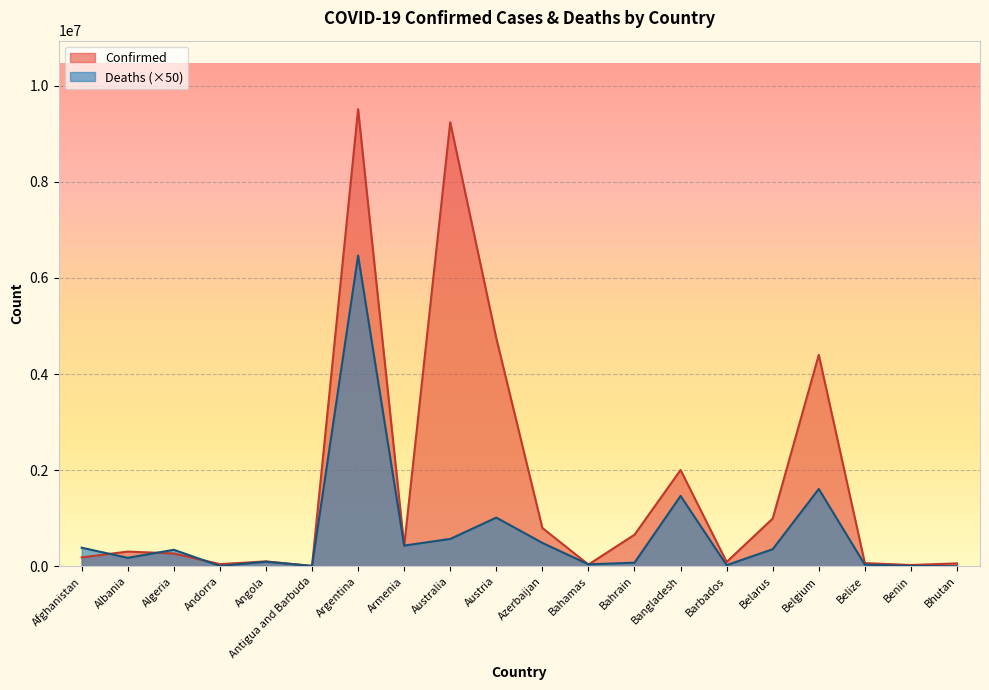

Reading left to right, transcribe all the data shown in this chart.

Confirmed: Afghanistan=185272	Albania=306789	Algeria=267010	Andorra=45326	Angola=102301	Antigua and Barbuda=8741	Argentina=9507562	Armenia=425365	Australia=9235681	Austria=4743620	Azerbaijan=797281	Bahamas=36622	Bahrain=657047	Bangladesh=2003570	Barbados=90550	Belarus=994037	Belgium=4398161	Belize=66857	Benin=27271	Bhutan=60368
Deaths: Afghanistan=387150	Albania=176600	Algeria=343800	Andorra=7650	Angola=95600	Antigua and Barbuda=7200	Argentina=6463900	Armenia=431650	Australia=569350	Austria=1013150	Azerbaijan=487050	Bahamas=41100	Bahrain=75350	Bangladesh=1464000	Barbados=24200	Belarus=355900	Belgium=1608950	Belize=34000	Benin=8150	Bhutan=1050